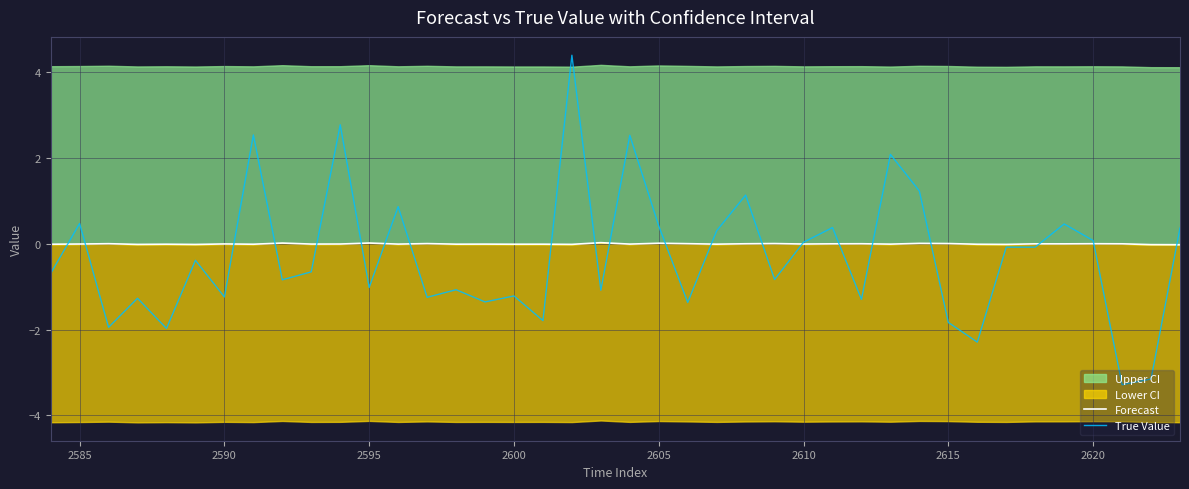

What is the maximum value for True Value?

4.4